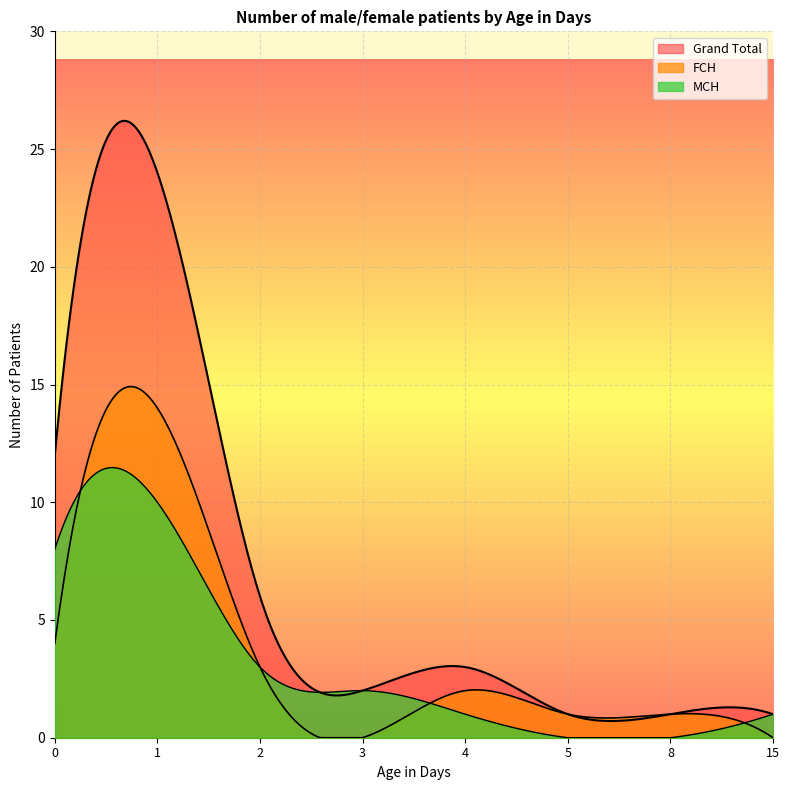

Does the chart display data point markers on the line(s)?

No